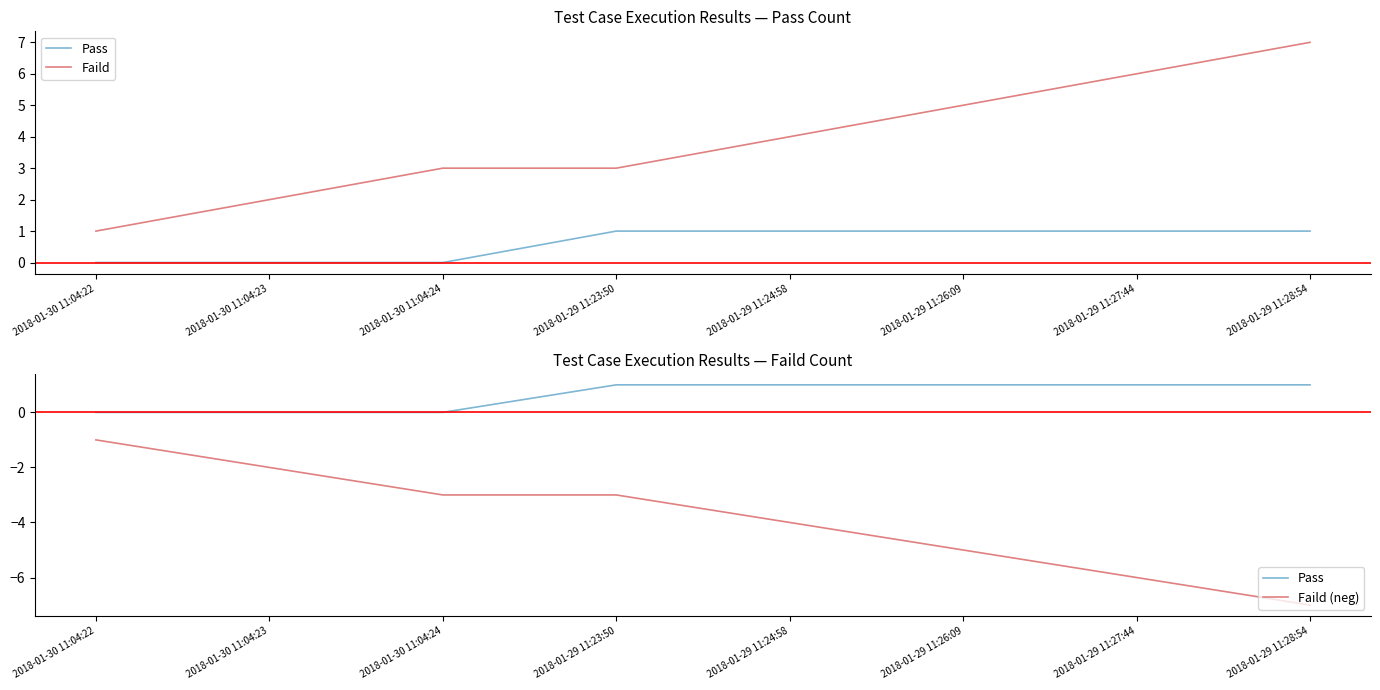

Reading left to right, list all the values displayed in this chart.

Pass: 0	0	0	1	1	1	1	1
Faild: 1	2	3	3	4	5	6	7
Faild (neg): -1	-2	-3	-3	-4	-5	-6	-7